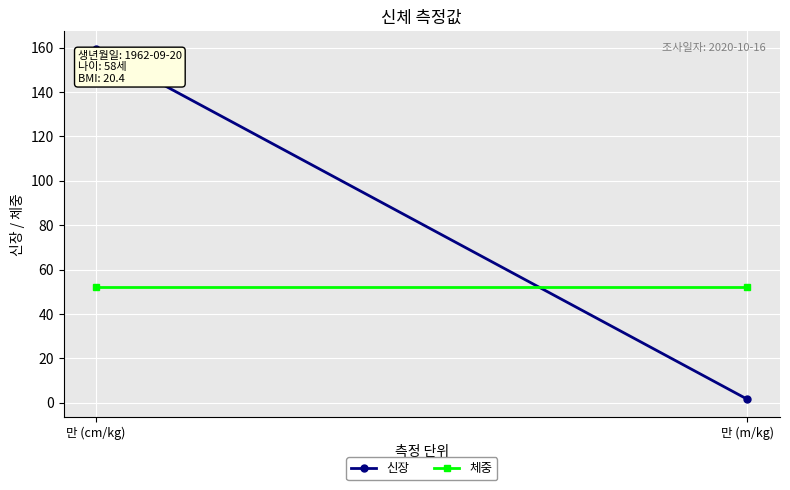

True or false: 체중 has a value of 83.2 at 만 (cm/kg).

False